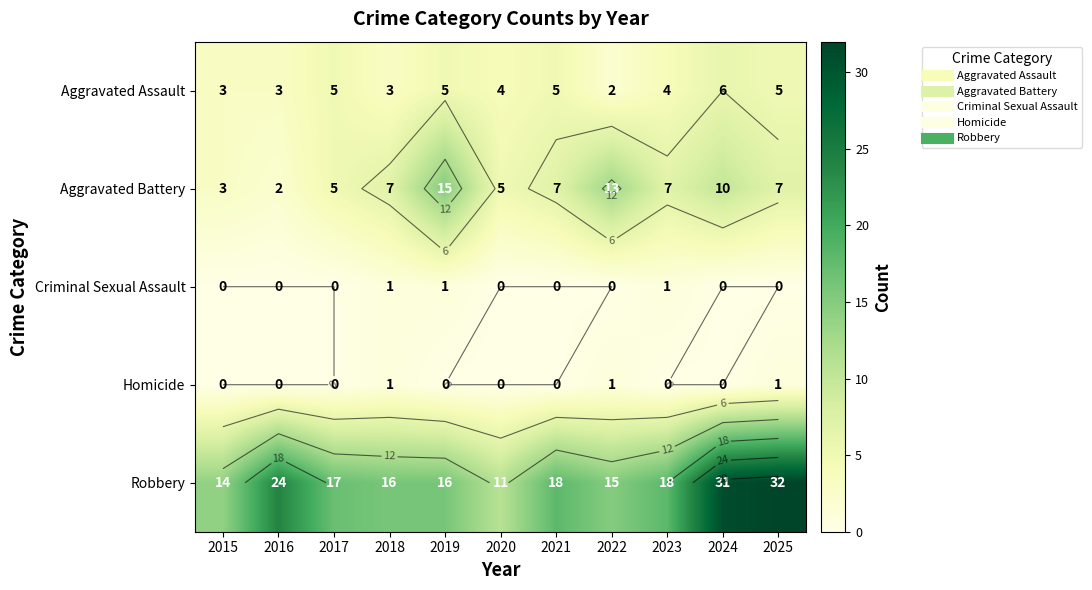

At which label does Criminal Sexual Assault reach its peak?

2018